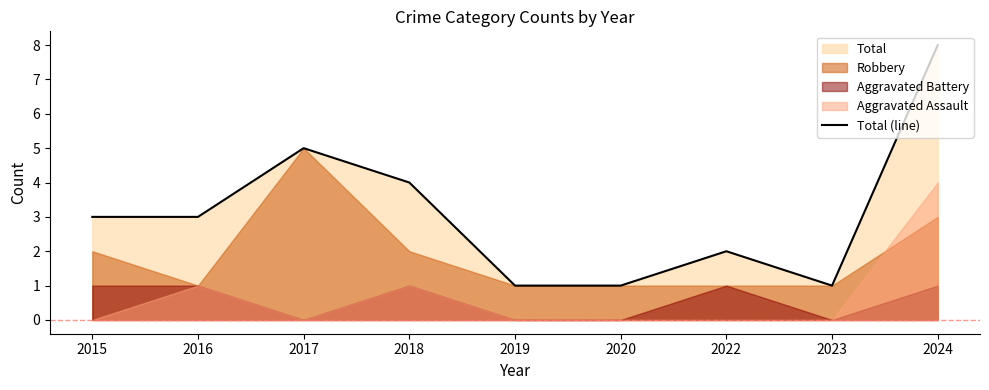

Which has a higher value, 2023 or 2022?

2022